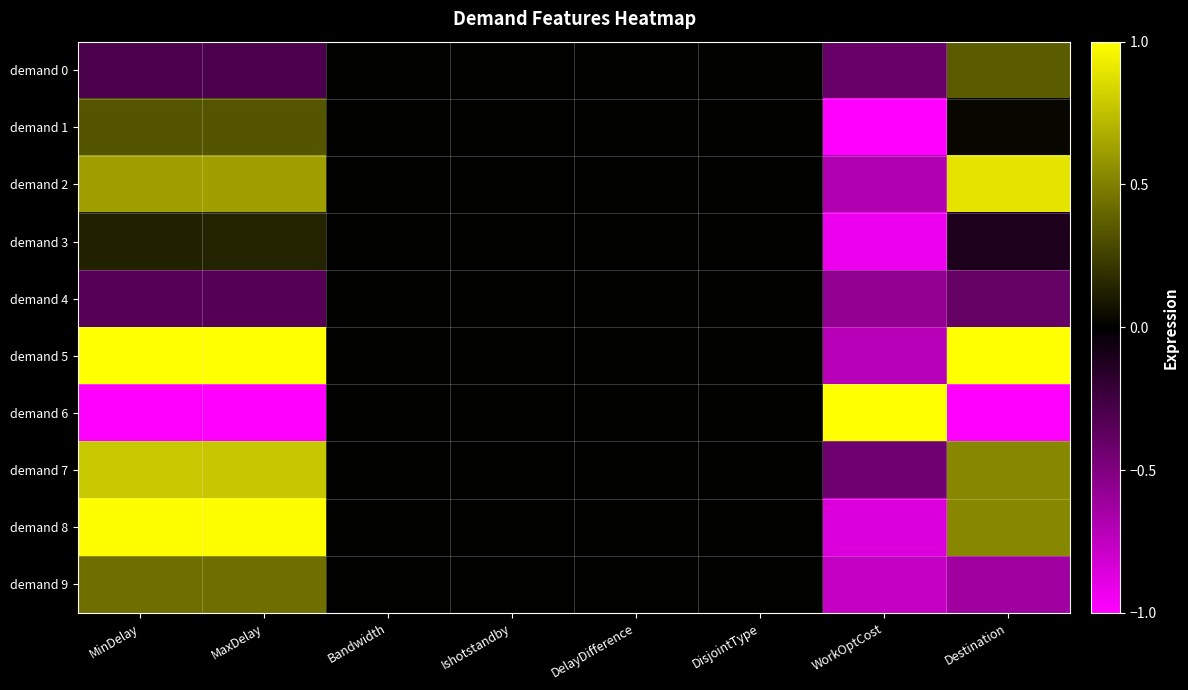

Which series has the largest range (max minus min)?

demand 6